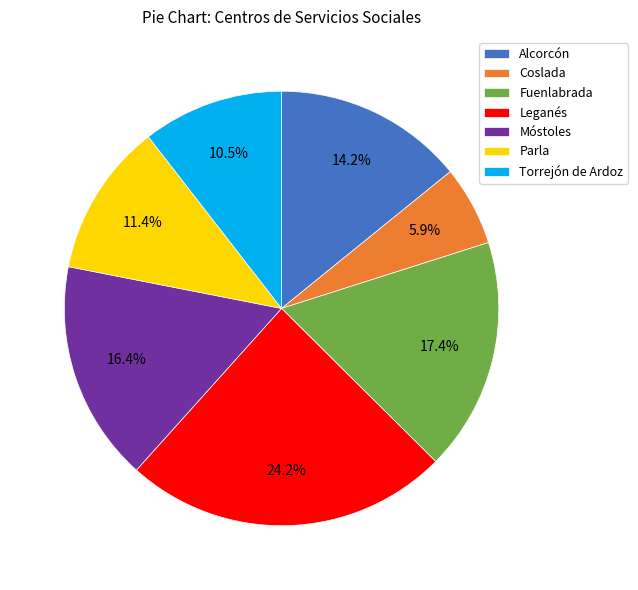

Count the number of slices in the pie.

7